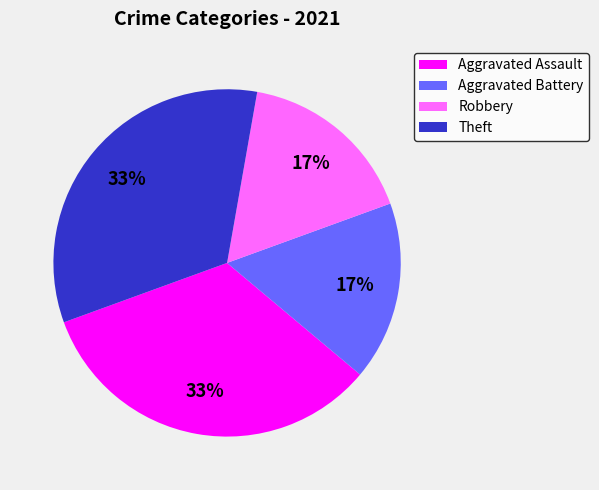

To the nearest percent, what is the combined percentage of Aggravated Battery and Theft?

50%